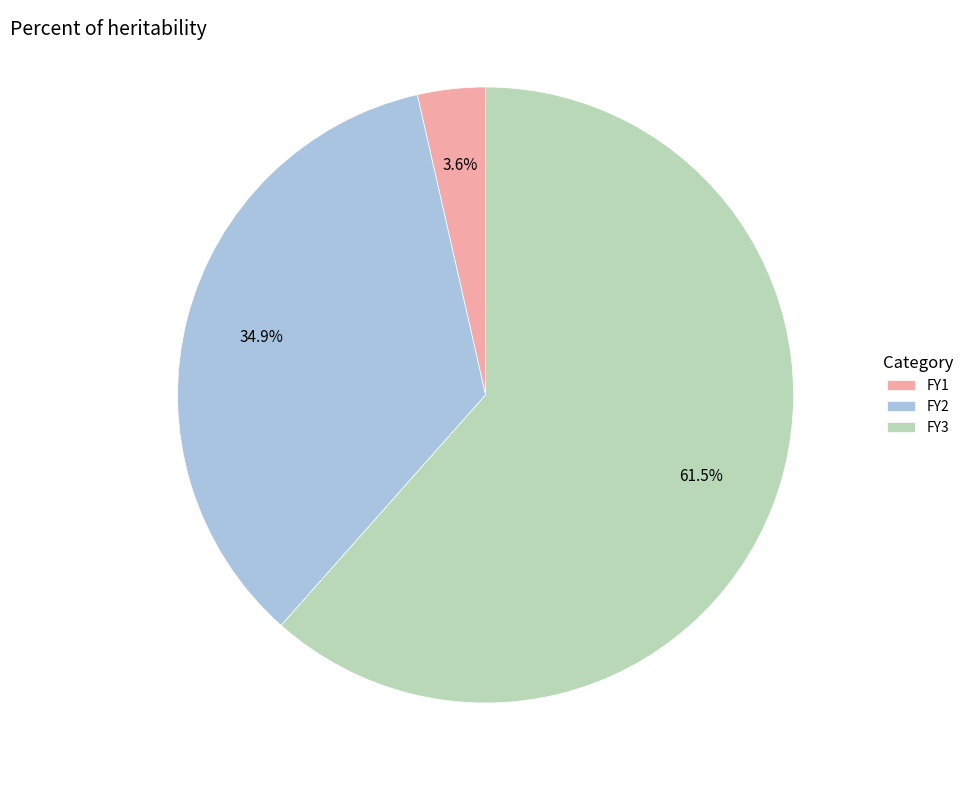

Is there a majority slice in this chart?

Yes